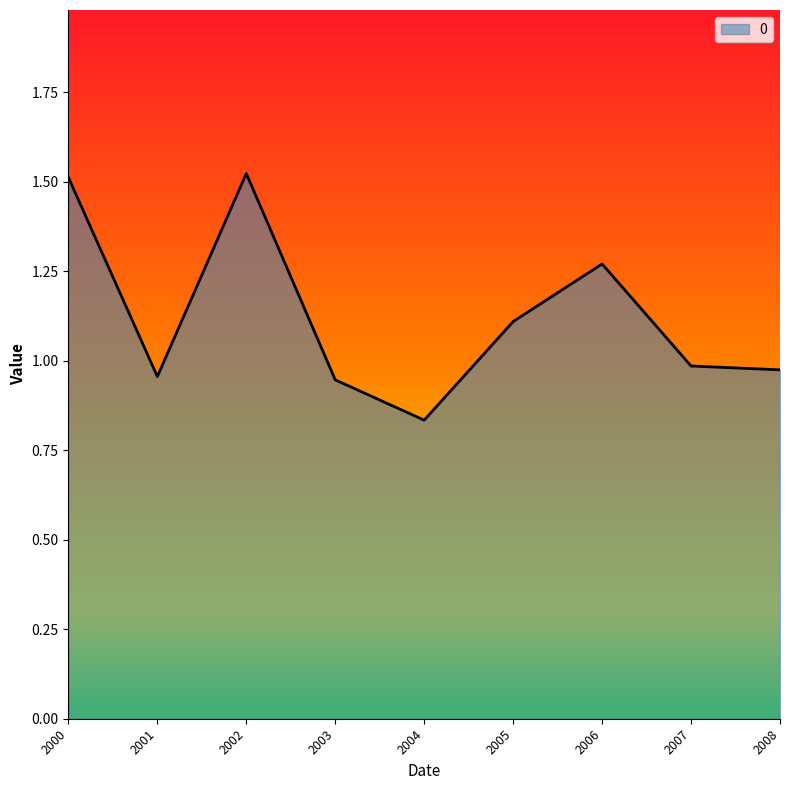

How many lines are shown in the chart?

1